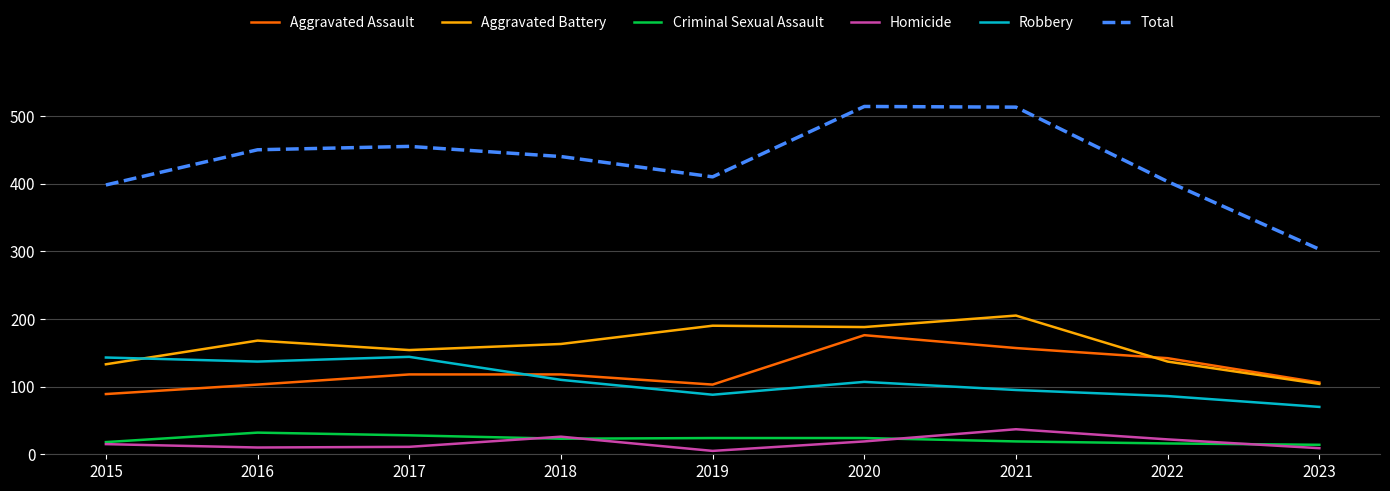

What is the sum of the Robbery values at 2017 and 2021?

239